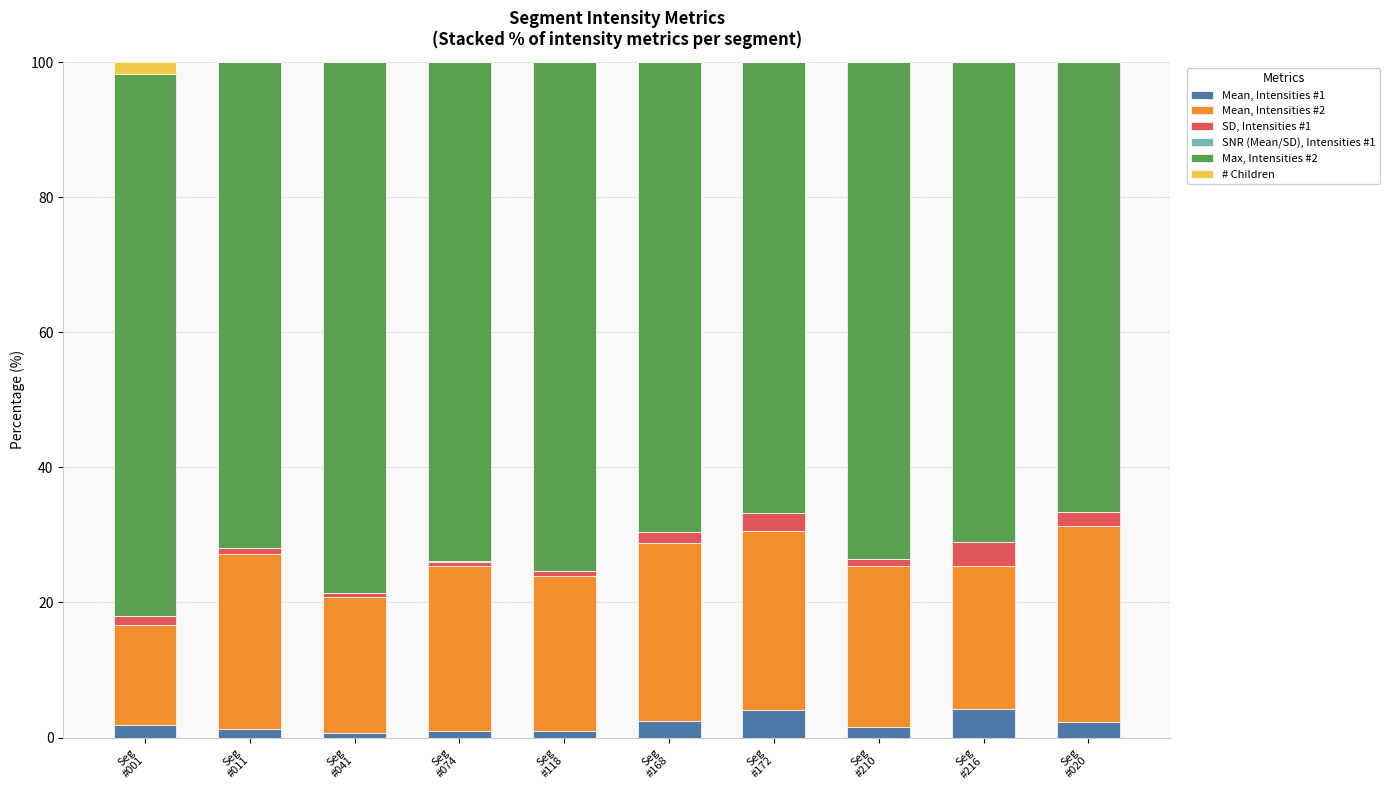

Count the number of categories in the chart.

10